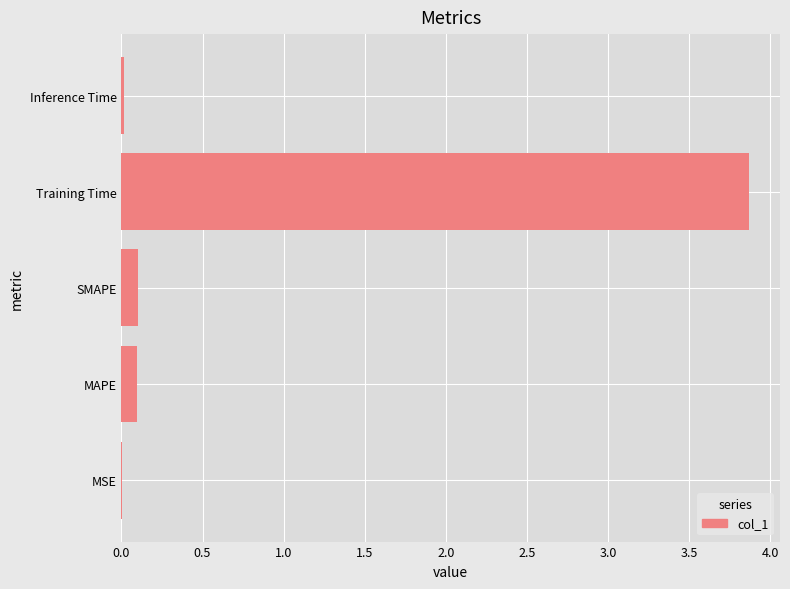

What is the sum of all values?

4.1